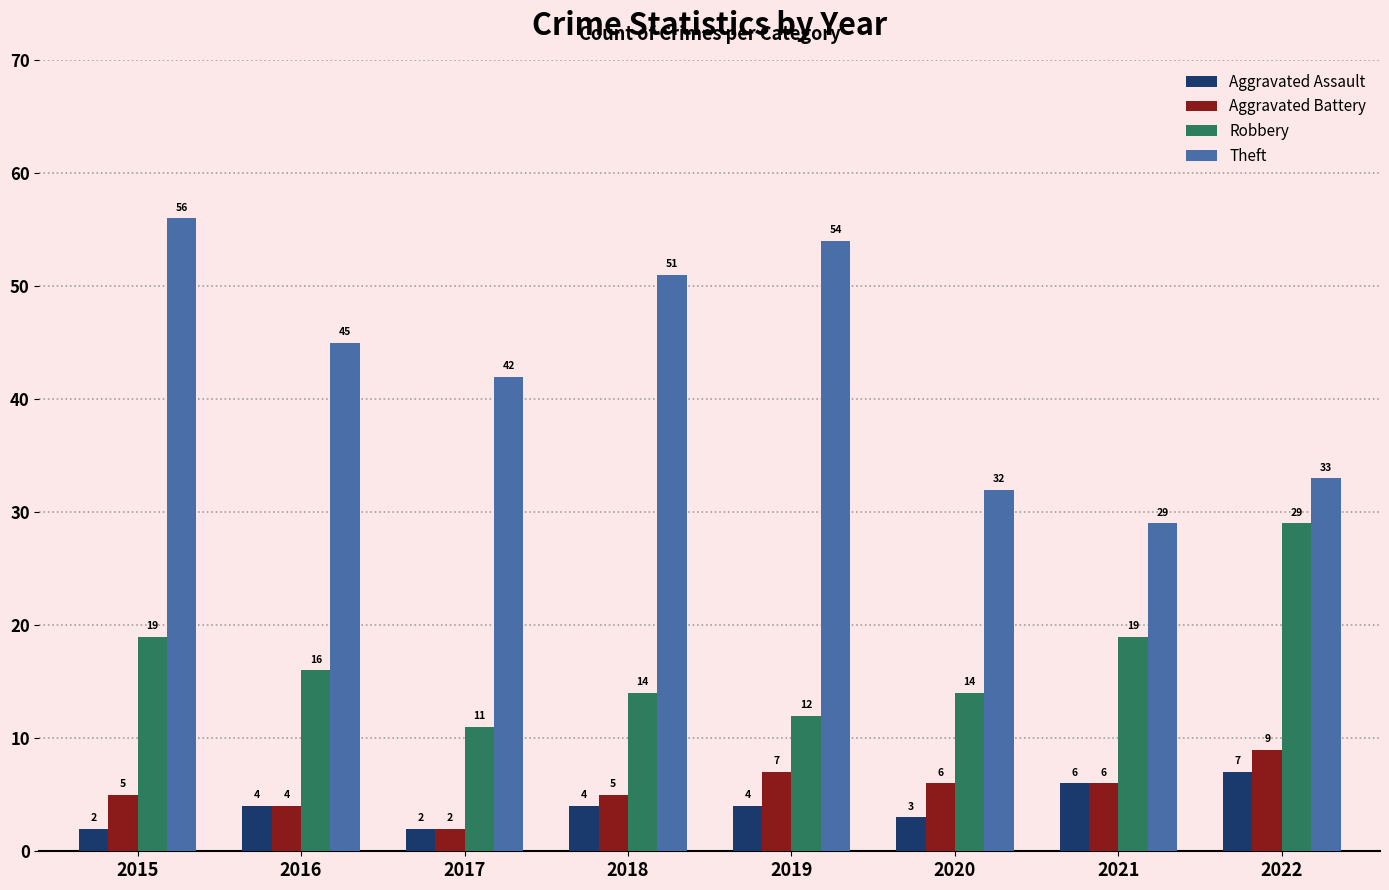

Between 2015 and 2017, which series saw the biggest shift?

Theft